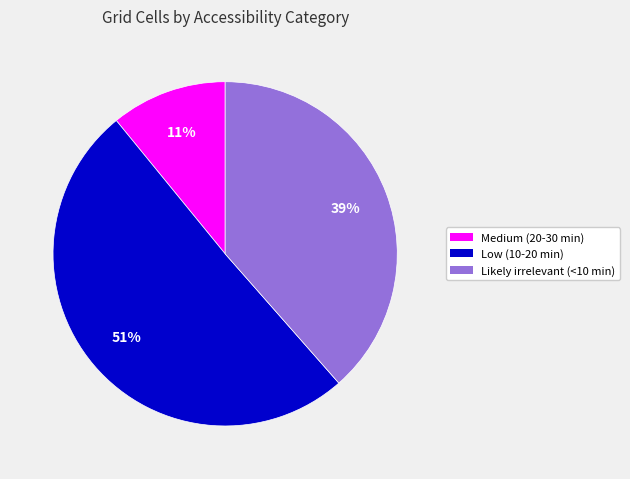

What is the ratio of the value at Low (10-20 min) to the value at Medium (20-30 min)?

4.6